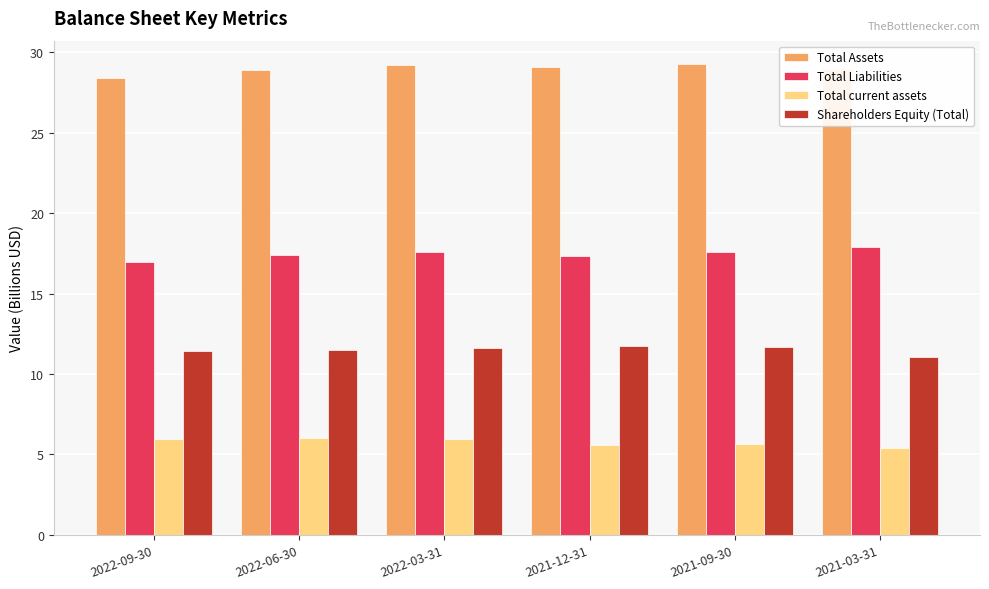

The Total current assets series shows 5.4 at 2021-03-31. True or false?

True